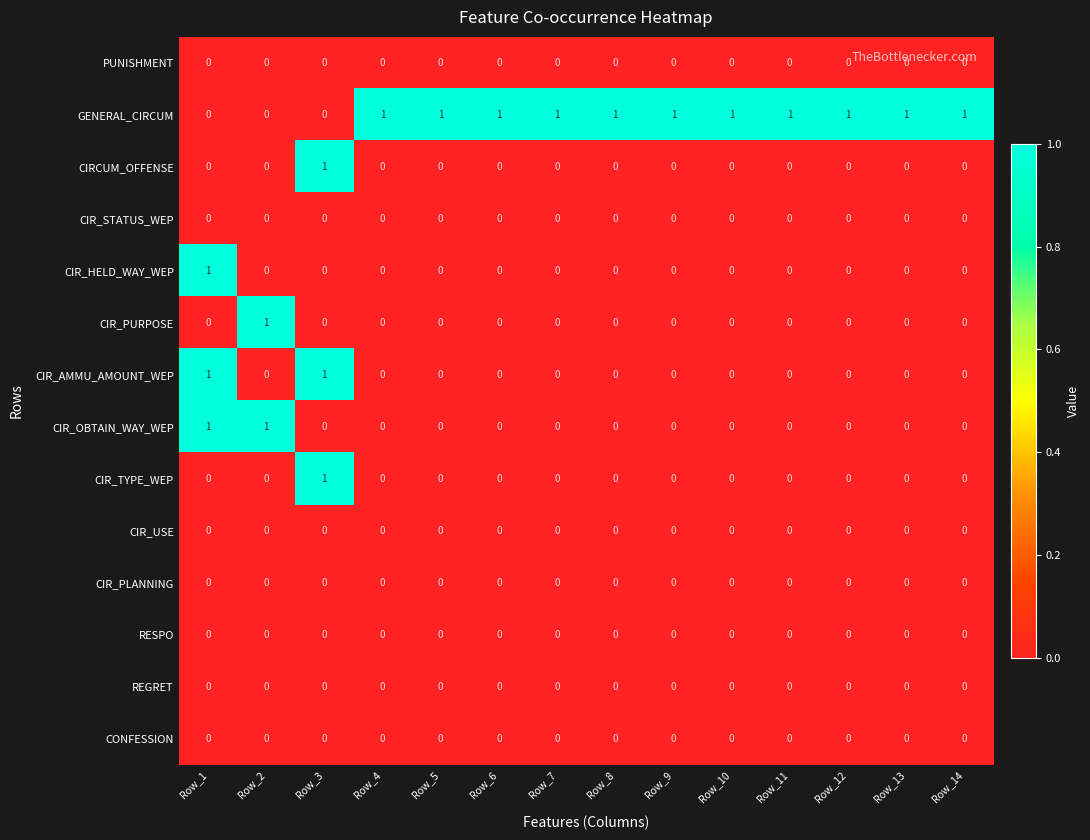

What is the difference between the highest and lowest values at Row_7?

1